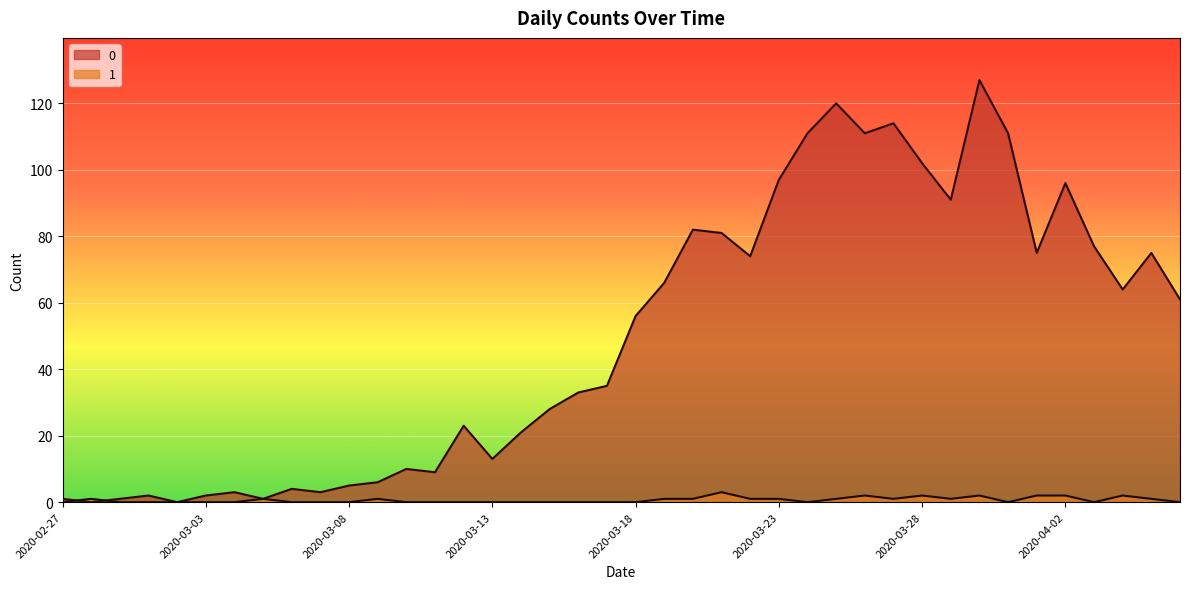

At which category is the sum across all series the highest?

2020-03-30